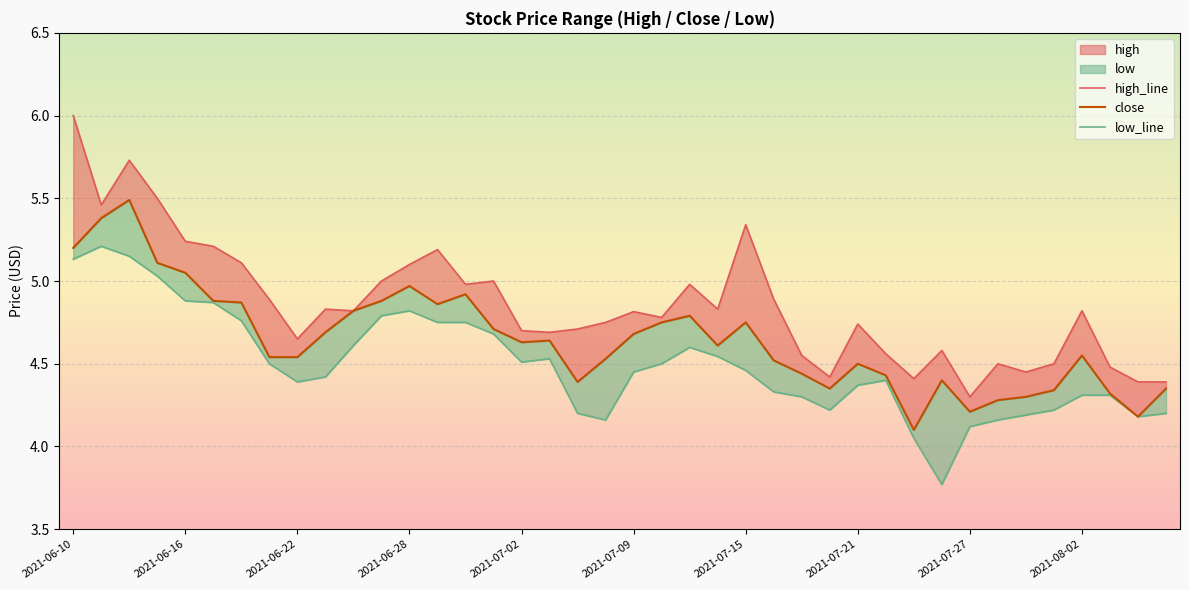

What is the sum of all close values?

185.9